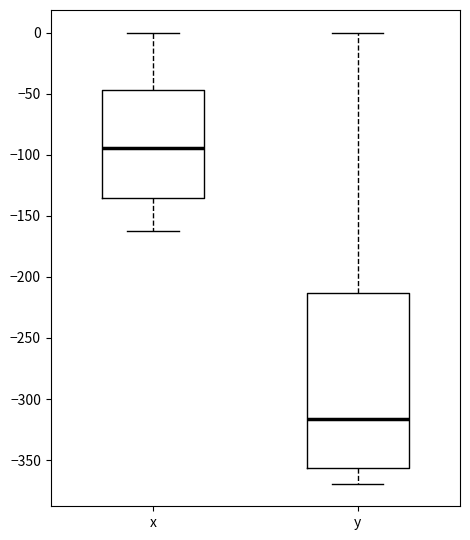

Comparing the boxes themselves (not the whiskers), which one is the tallest?

y